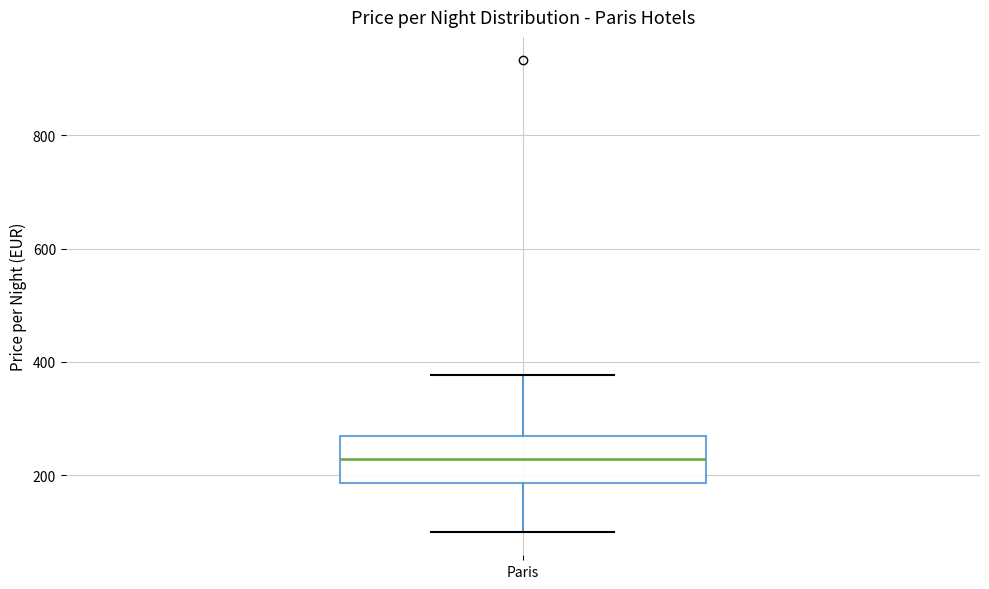

Transcribe this box plot: give where the median line is, the range the box spans, and where the two whiskers end, as read against the y-axis. The values are not printed on the chart, so give them approximately, as read against the axis.

median 220, box 180 to 260, whiskers 100 to 380